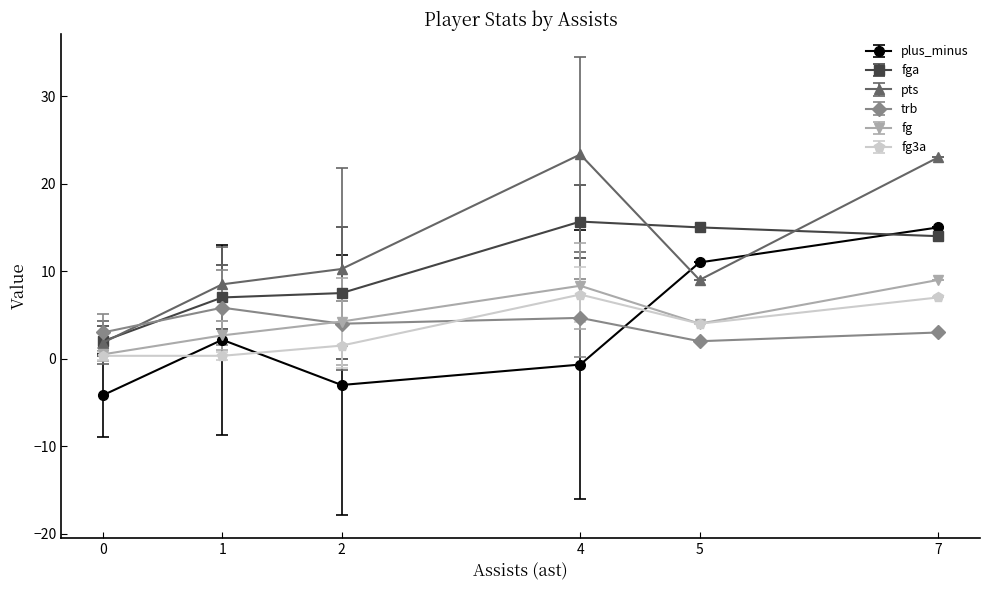

Is the value of fg3a at 4 greater than the value of fga at 4?

No